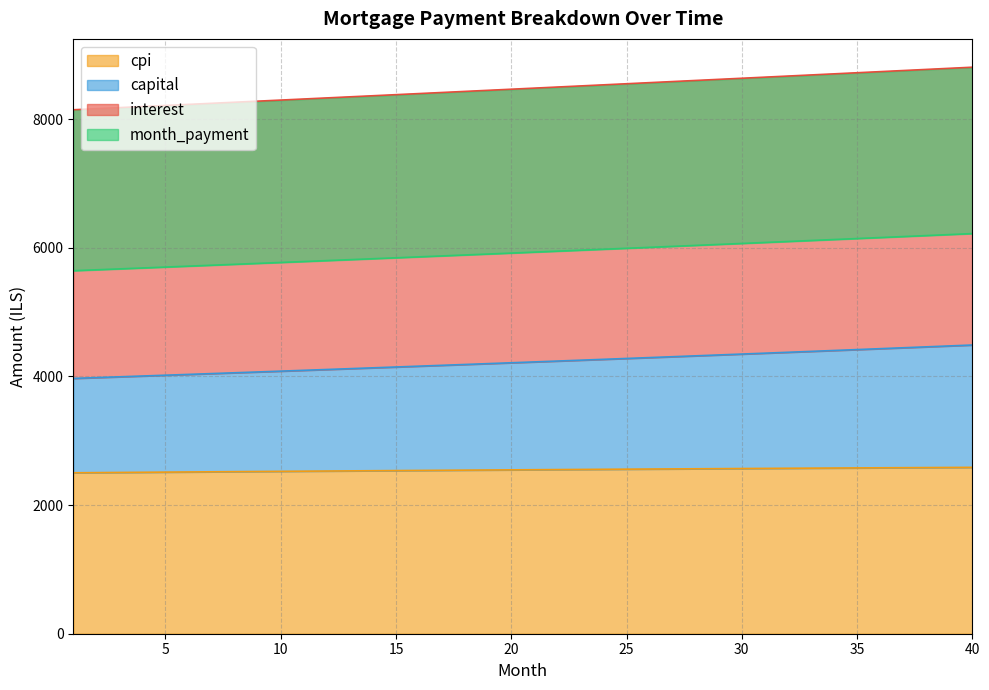

True or false: interest has a value of 3348.7 at 9.

False